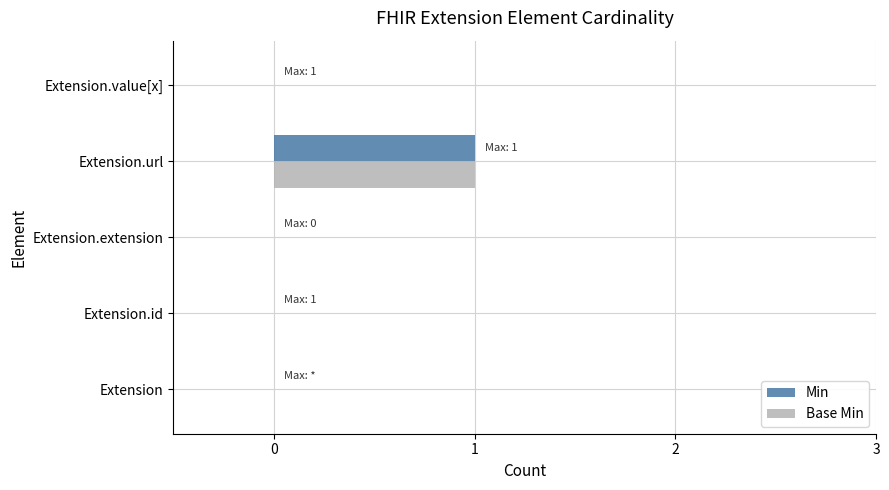

True or false: Base Min has a value of 1 at Extension.id.

False